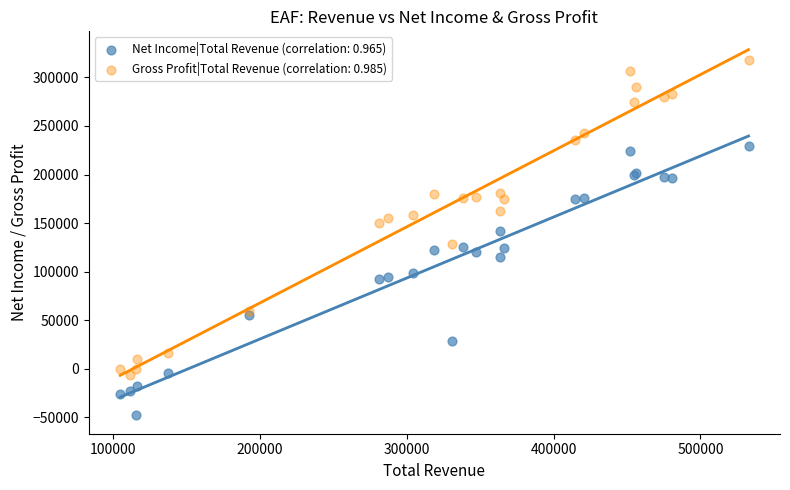

Which series has the widest spread of Y values?

Gross Profit|Total Revenue (correlation: 0.985)